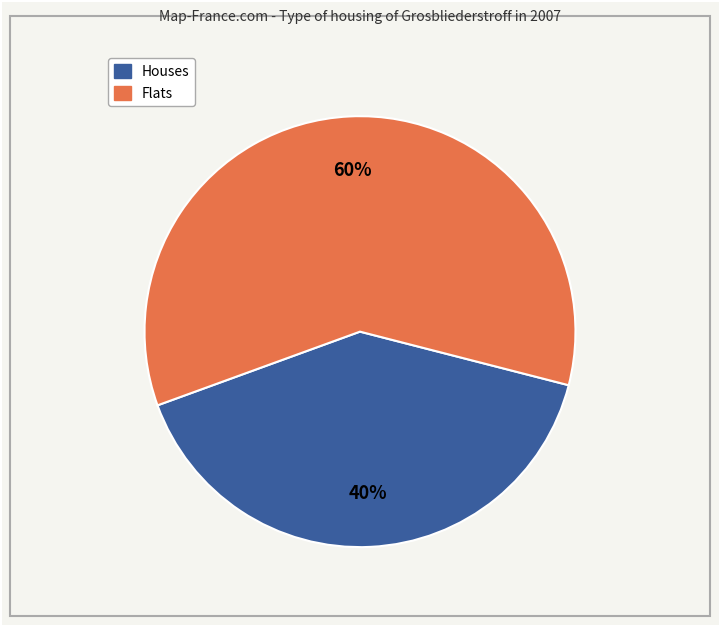

To the nearest percent, what is the average slice percentage?

50%